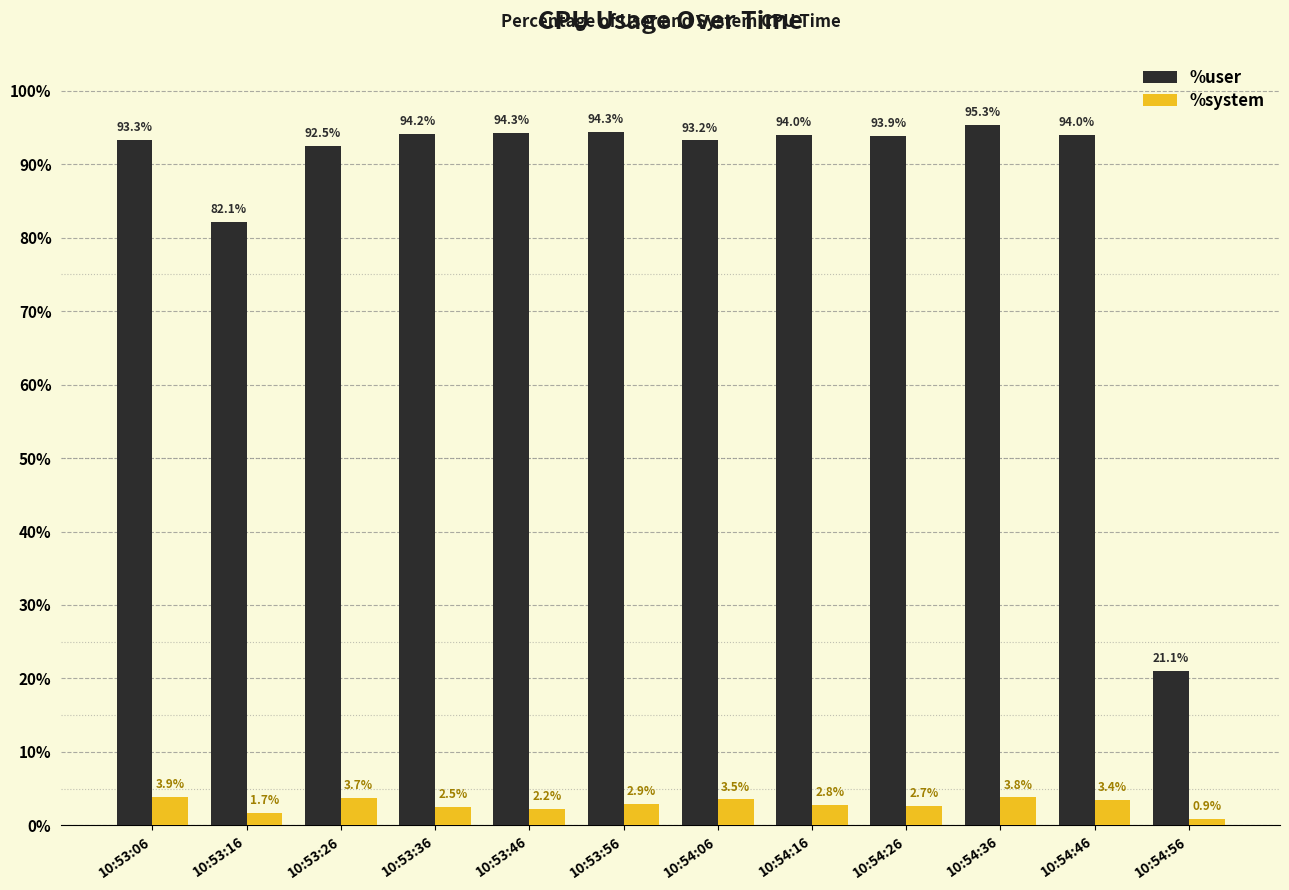

Where is %system nearest to the value 2?

10:53:46